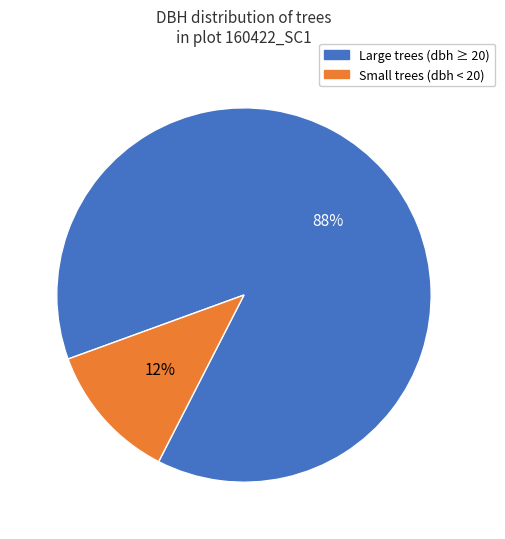

To the nearest percent, what is the average slice percentage?

50%